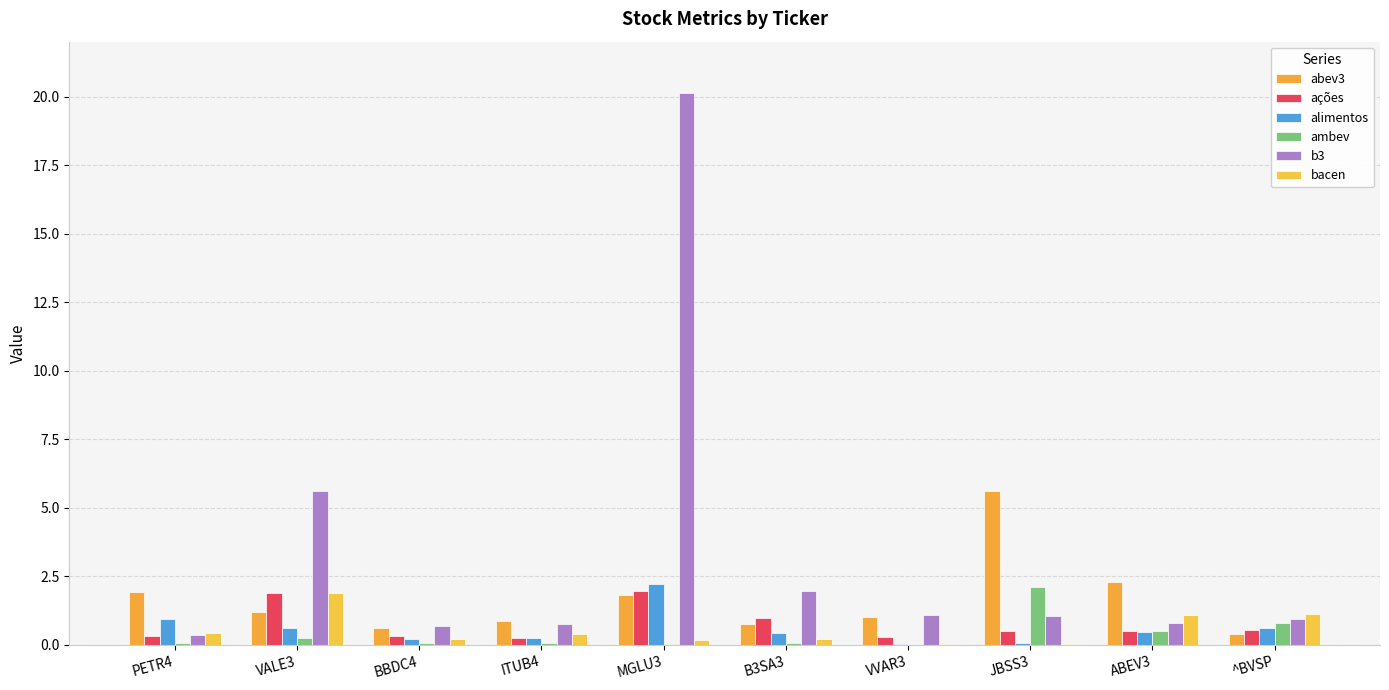

How many series are shown in this chart?

6